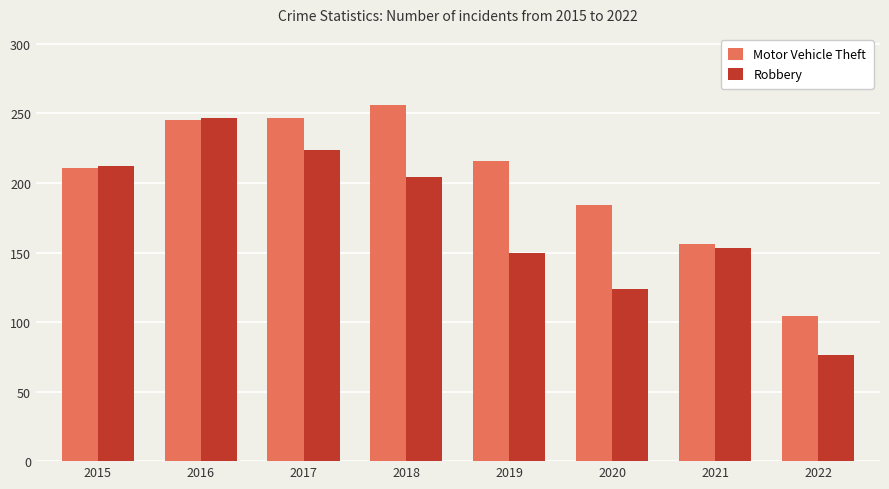

How many bars are there in total?

16